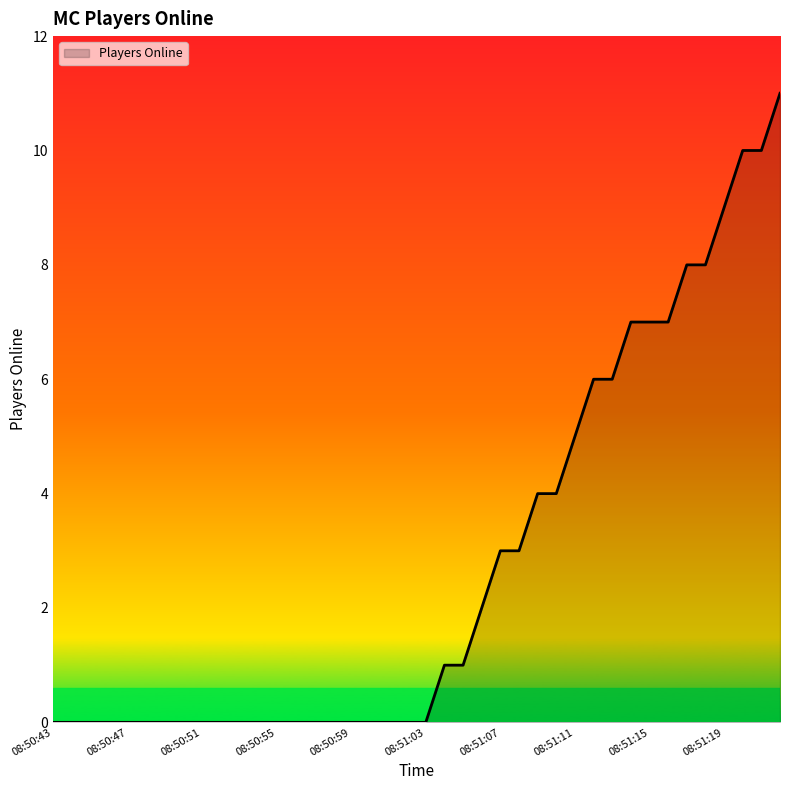

What is the greatest value displayed?

11